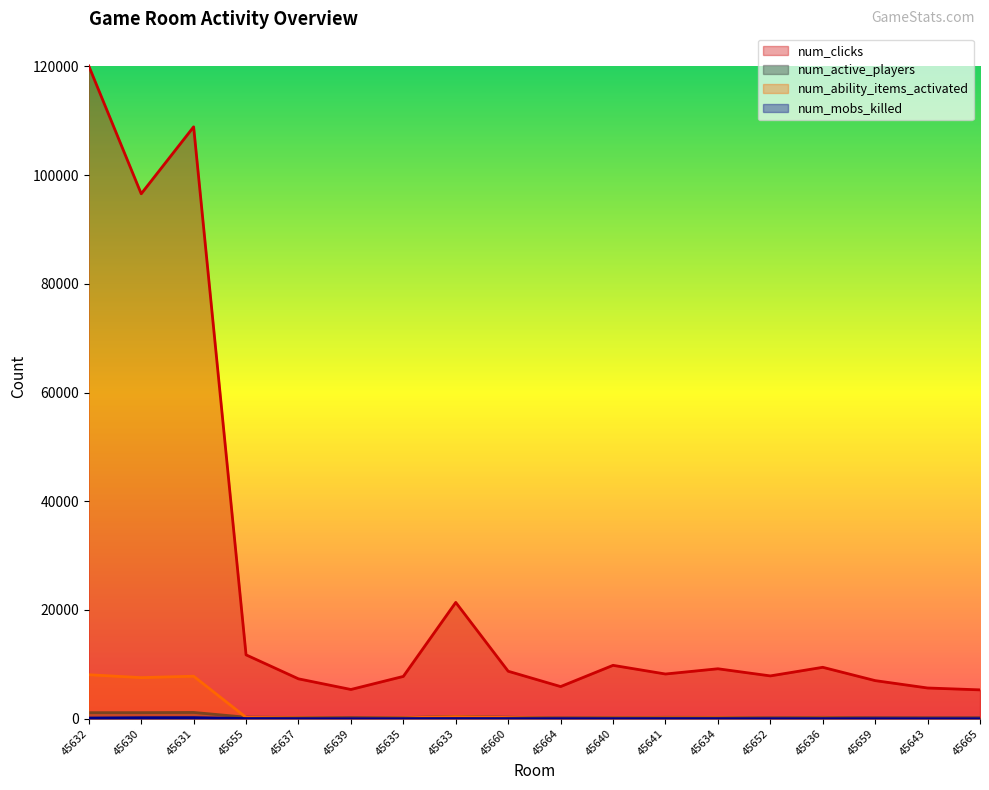

Does the chart have visible grid lines?

No